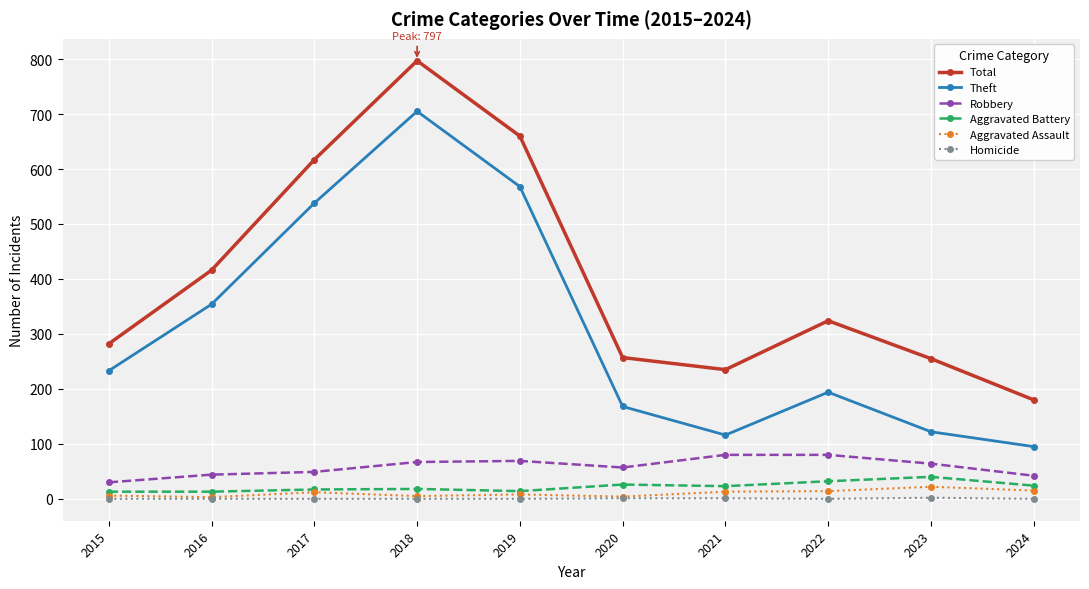

What is the lowest value of the Aggravated Battery series?

13